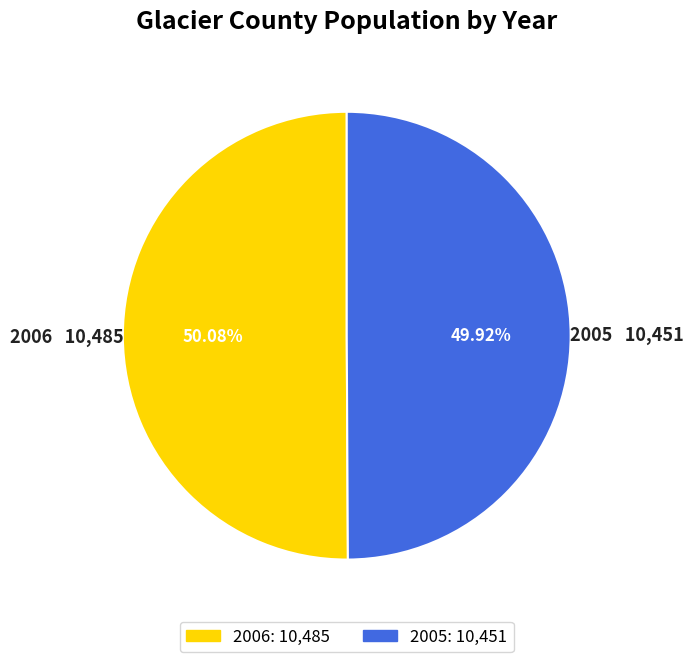

Is it true that 2005 is 59% of the pie?

False